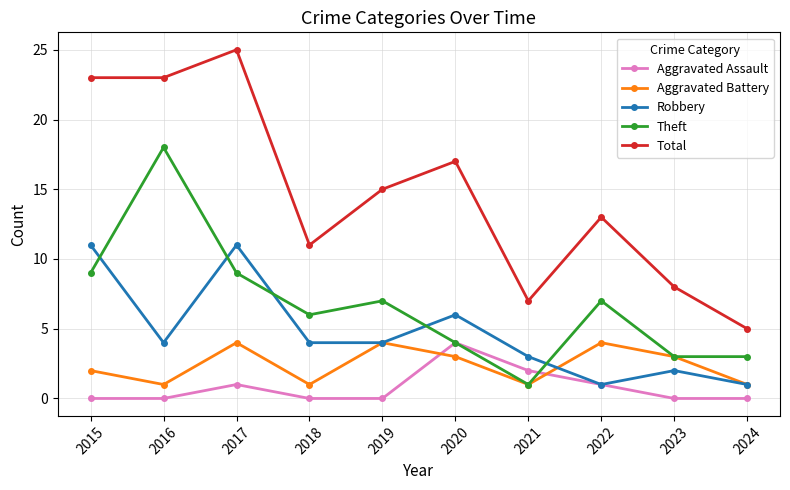

Which series ends up on top after the final intersection of Aggravated Assault and Theft?

Theft